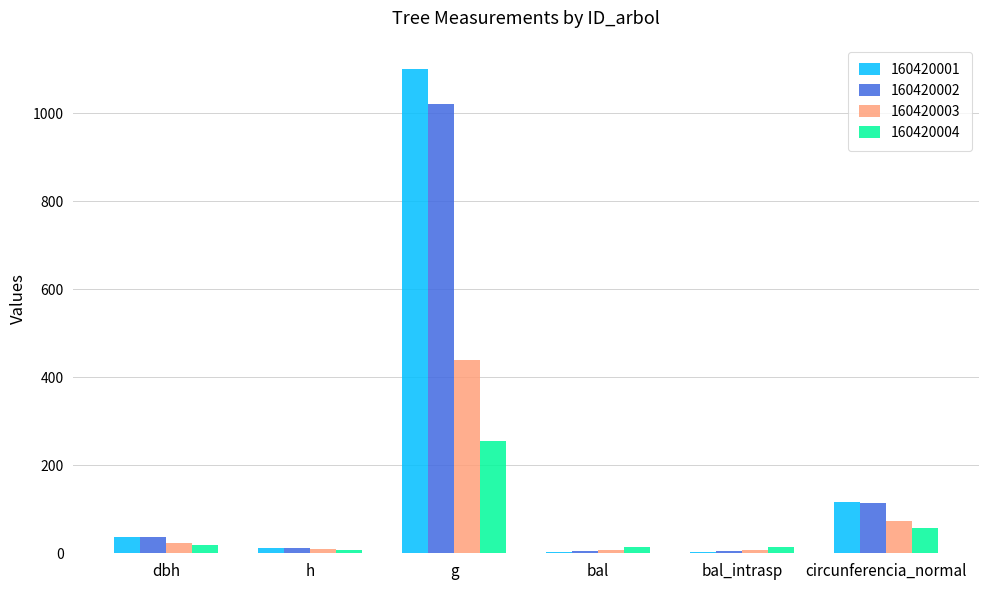

Where is 160420002 nearest to the value 513?

circunferencia_normal